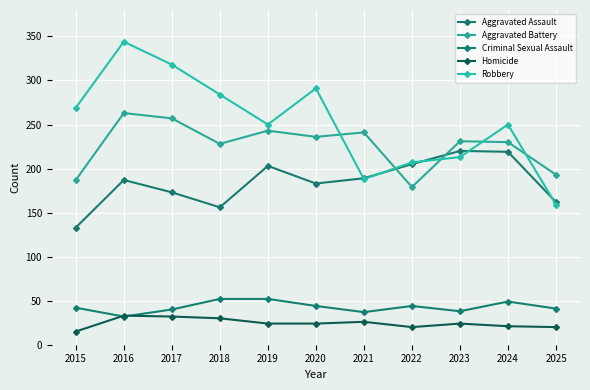

Does the chart display data point markers on the line(s)?

Yes